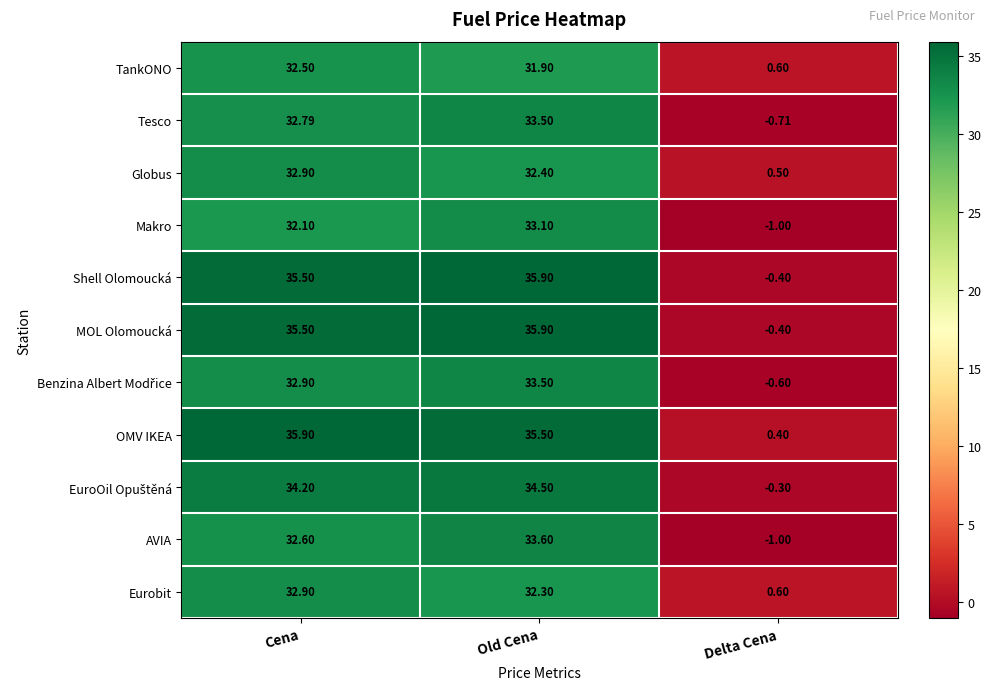

At which label is Tesco closest to 16?

Delta Cena